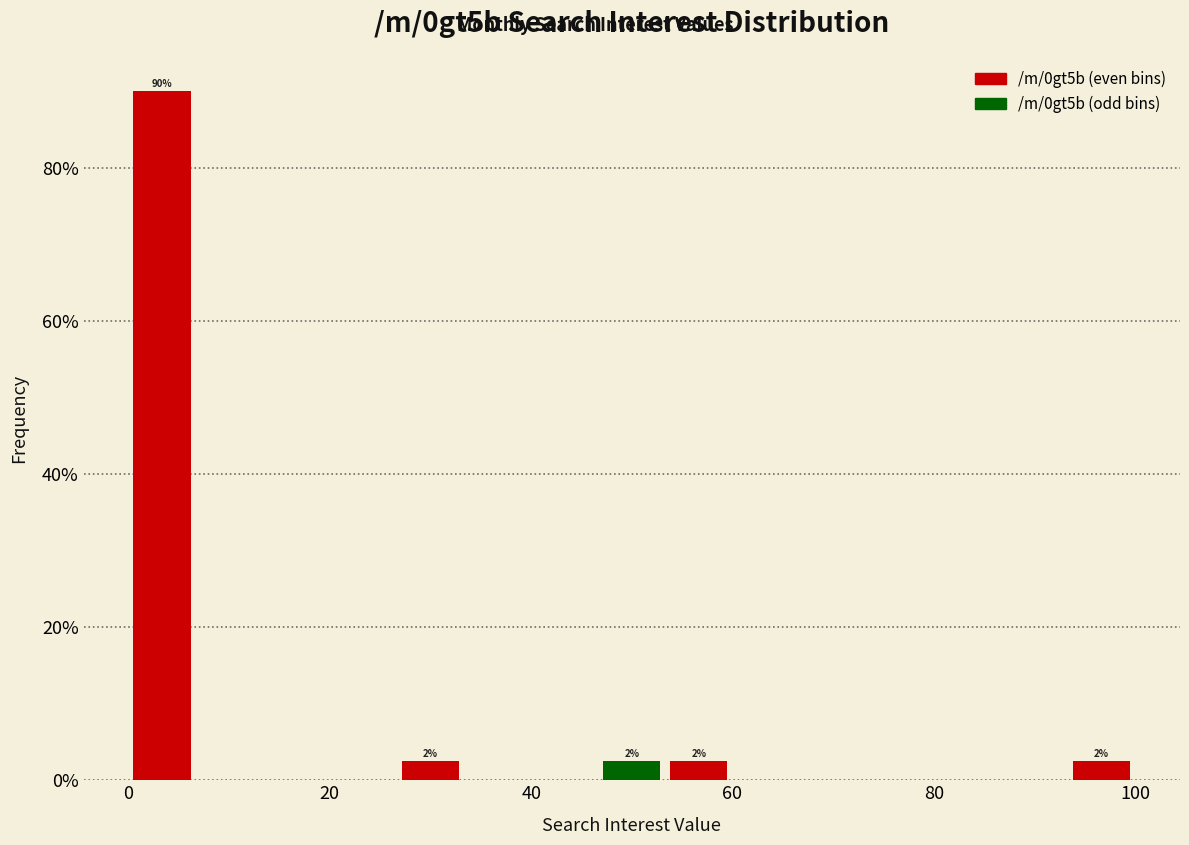

Read against the x-axis, roughly where is the centre of the tallest bar?

4